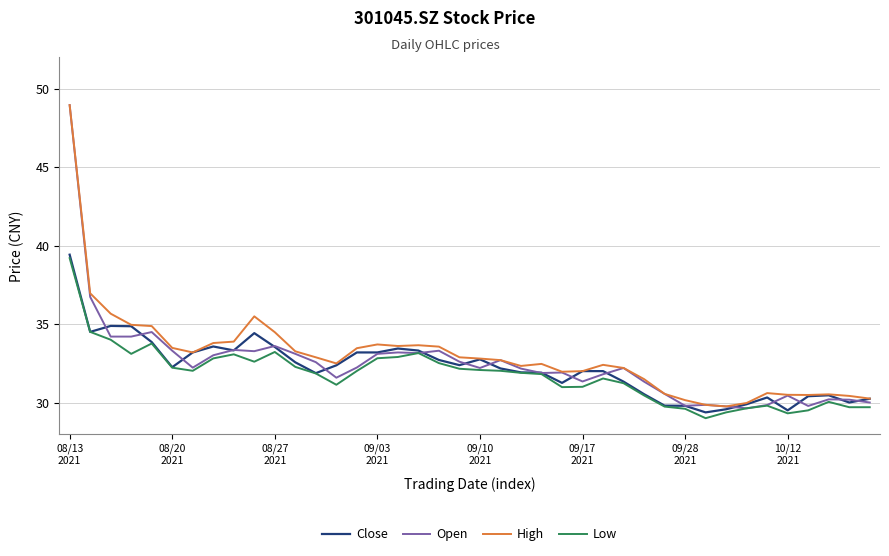

Which series has the widest spread of values?

Open